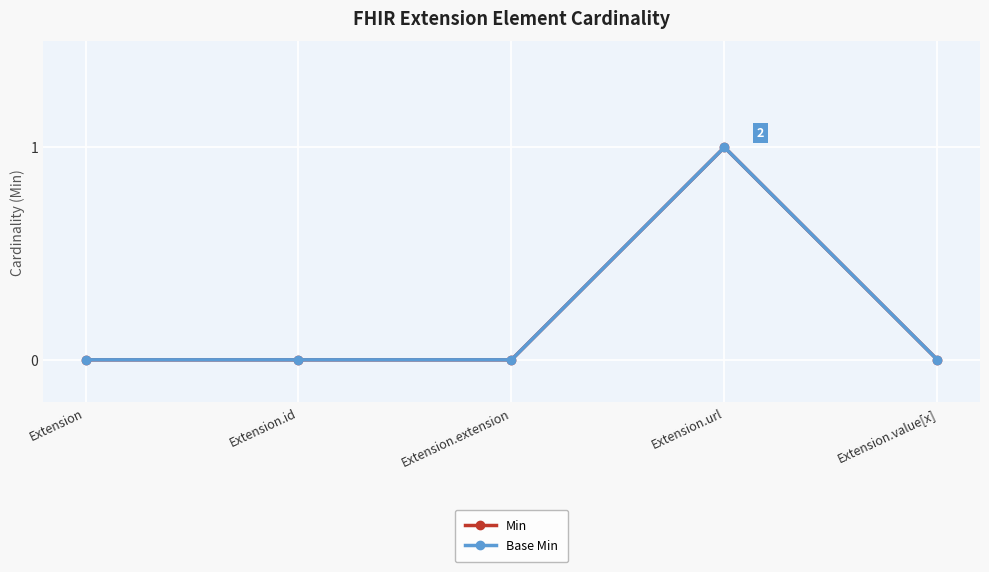

What is the difference between the maximum and minimum values in the Base Min series?

1